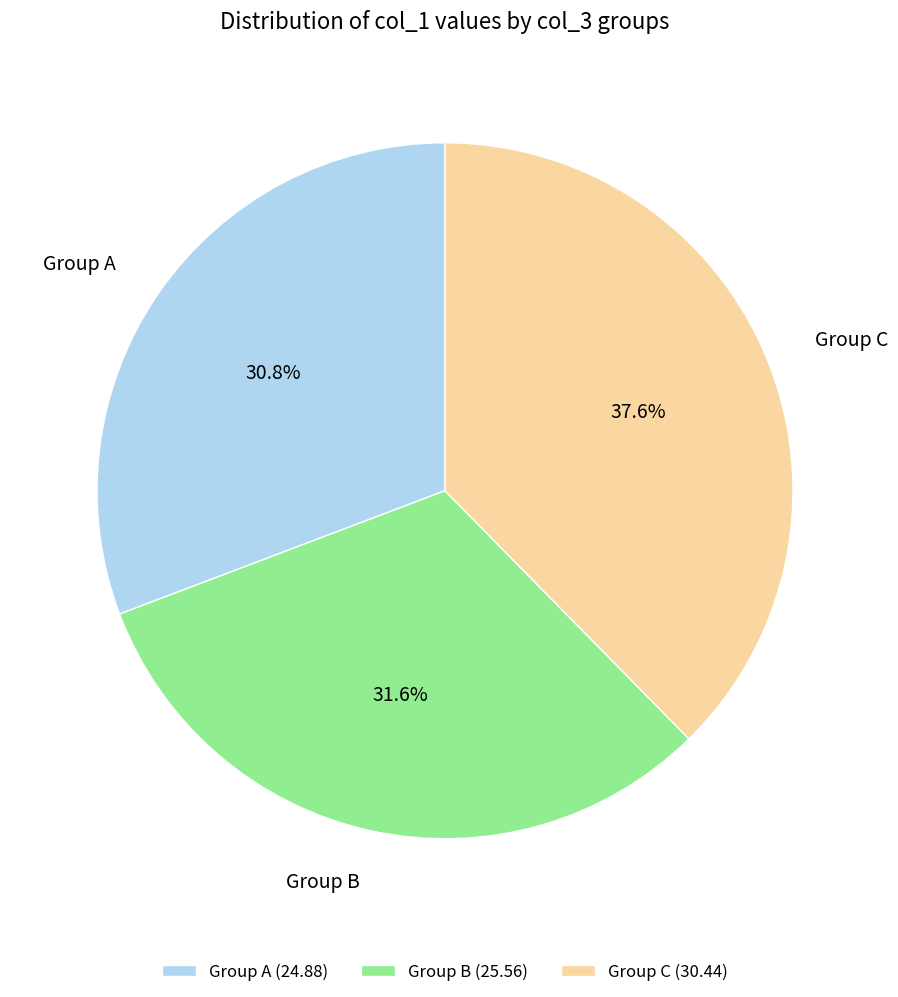

Between Group B and Group C, which is larger?

Group C